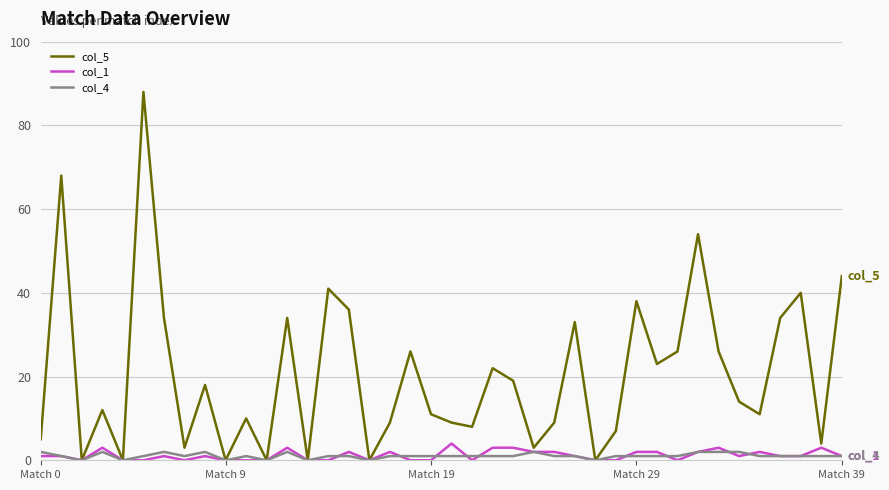

What is the greatest value displayed?

88